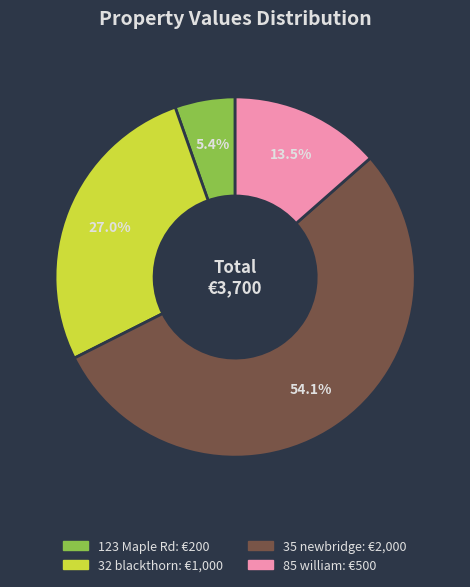

Which category accounts for the majority?

35 newbridge